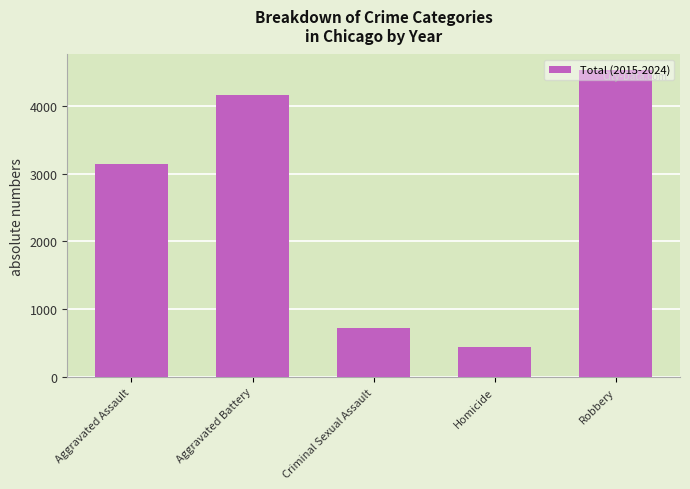

What is the approximate value at Robbery, to the nearest 10?

4530